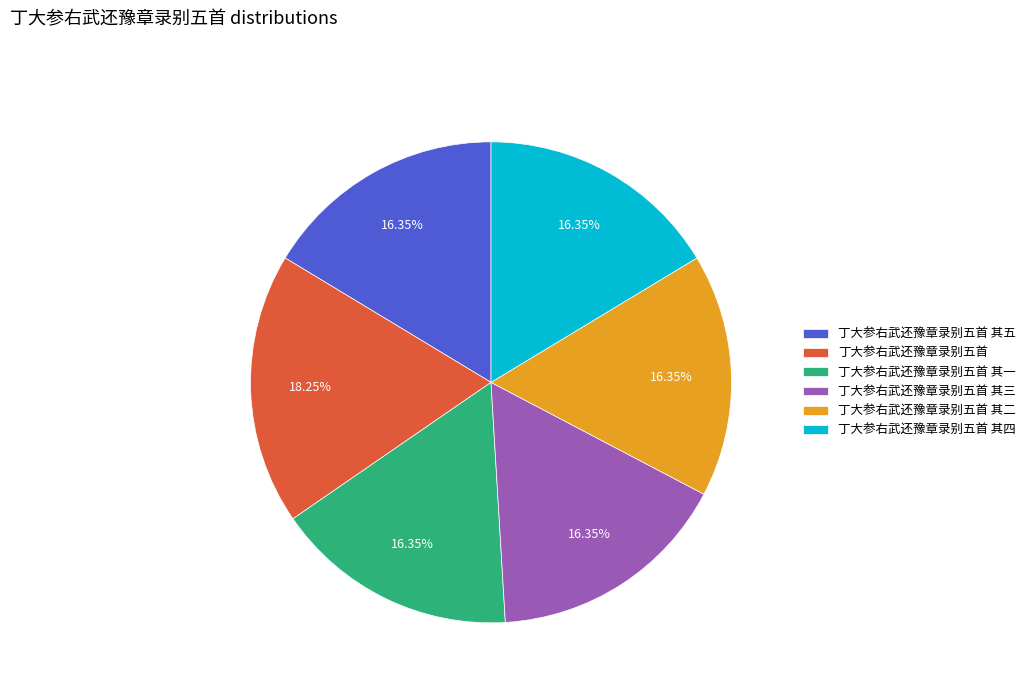

Does 丁大参右武还豫章录别五首 account for over 50% of the chart?

No